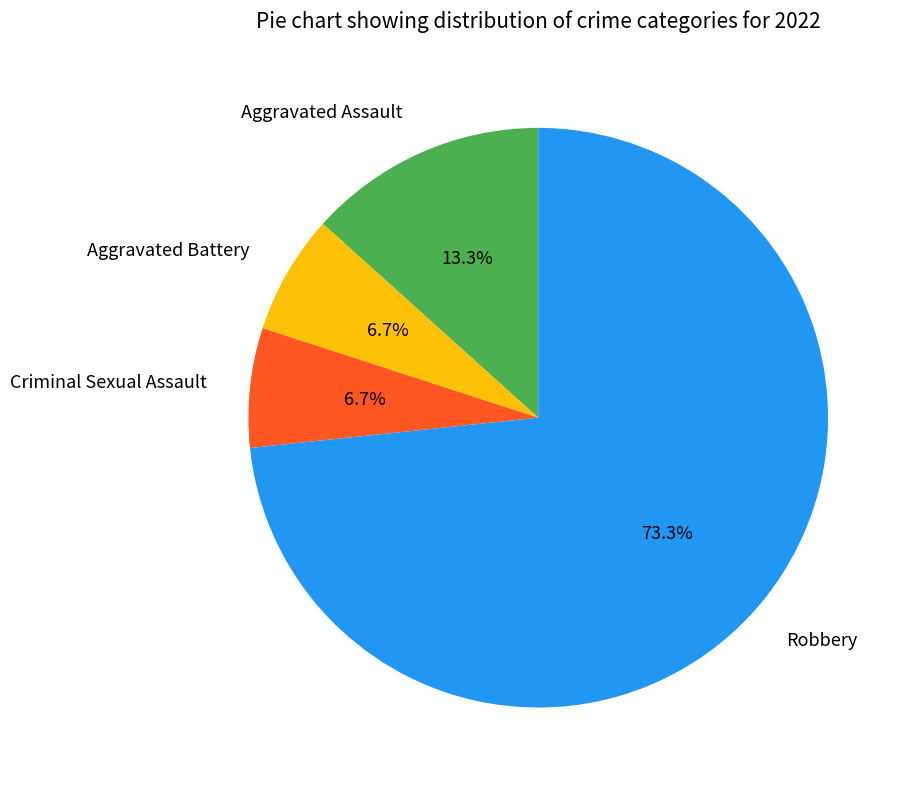

Which category accounts for the majority?

Robbery